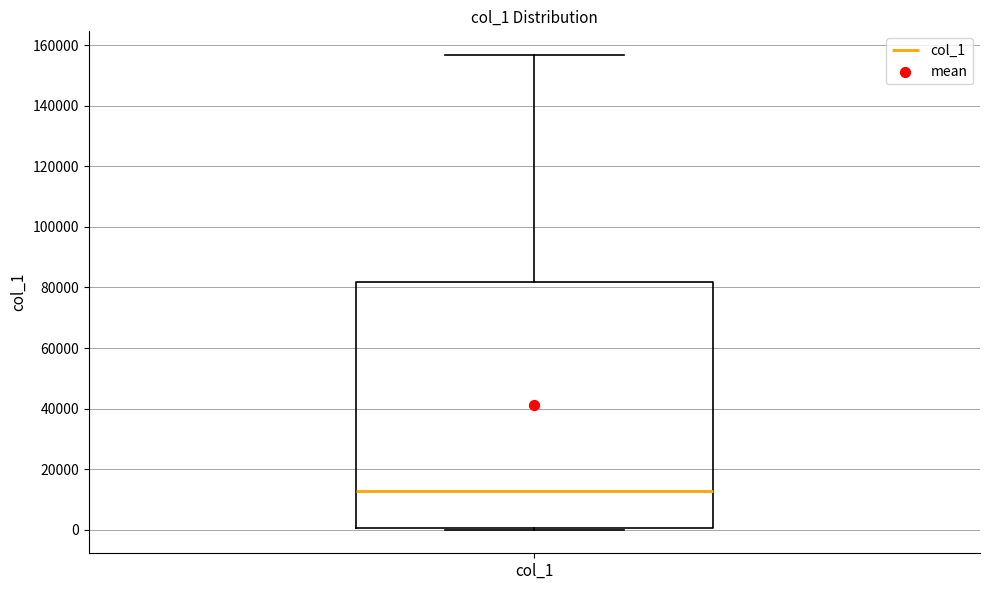

Where is the lower edge of the box for col_1 on the y-axis? The values are not printed on the chart, so give them approximately, as read against the axis.

0